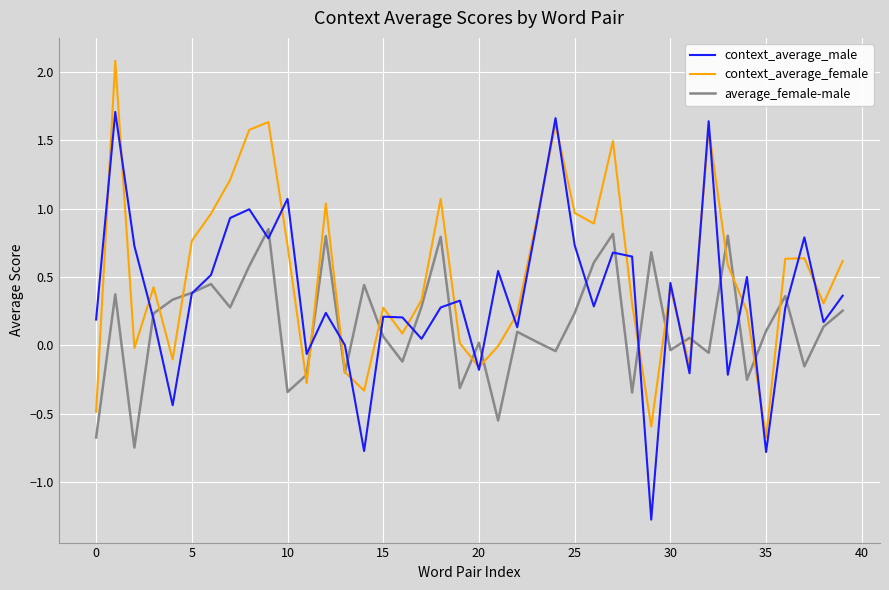

What is the minimum value shown in the chart?

-1.3